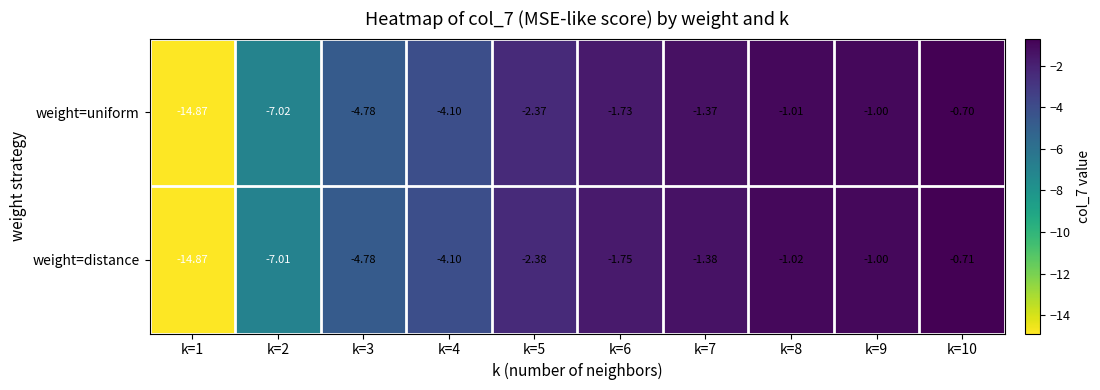

Which series has the largest total across all categories?

weight=uniform